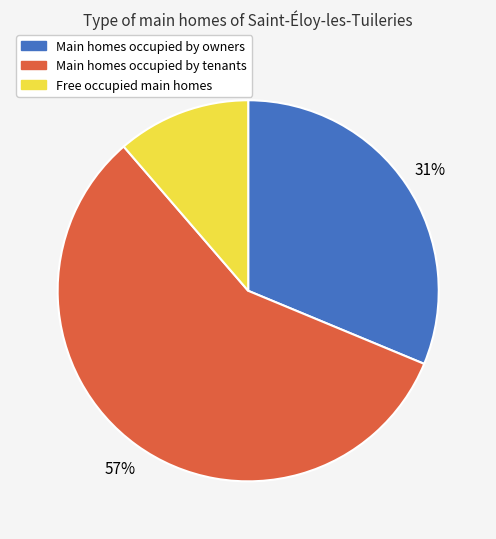

Does any single category account for the majority?

Yes